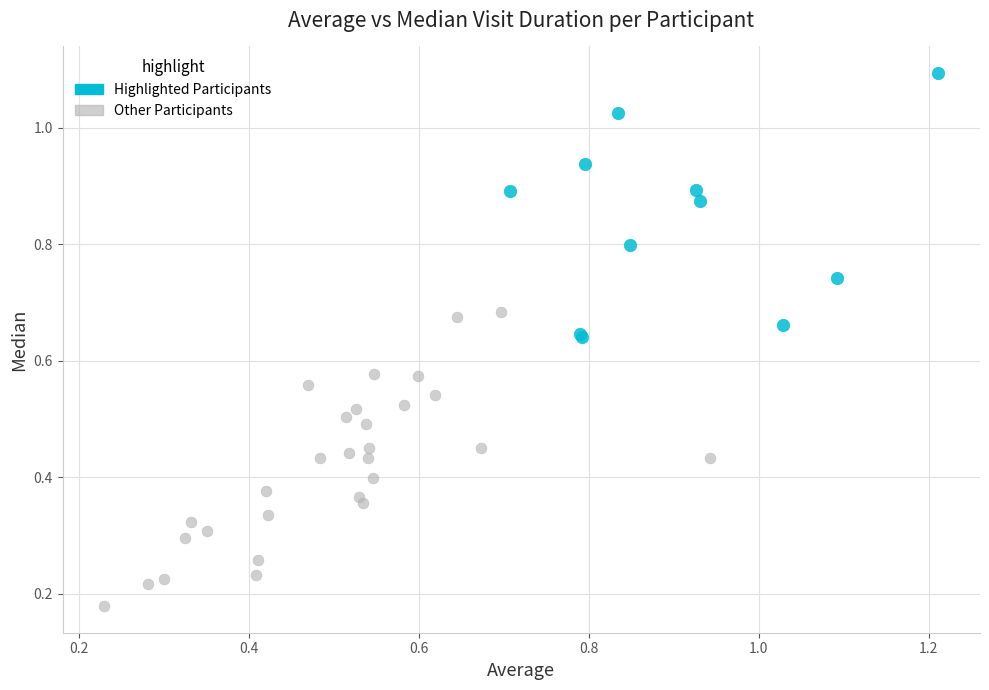

What are all the series names shown in the legend?

Highlighted Participants, Other Participants